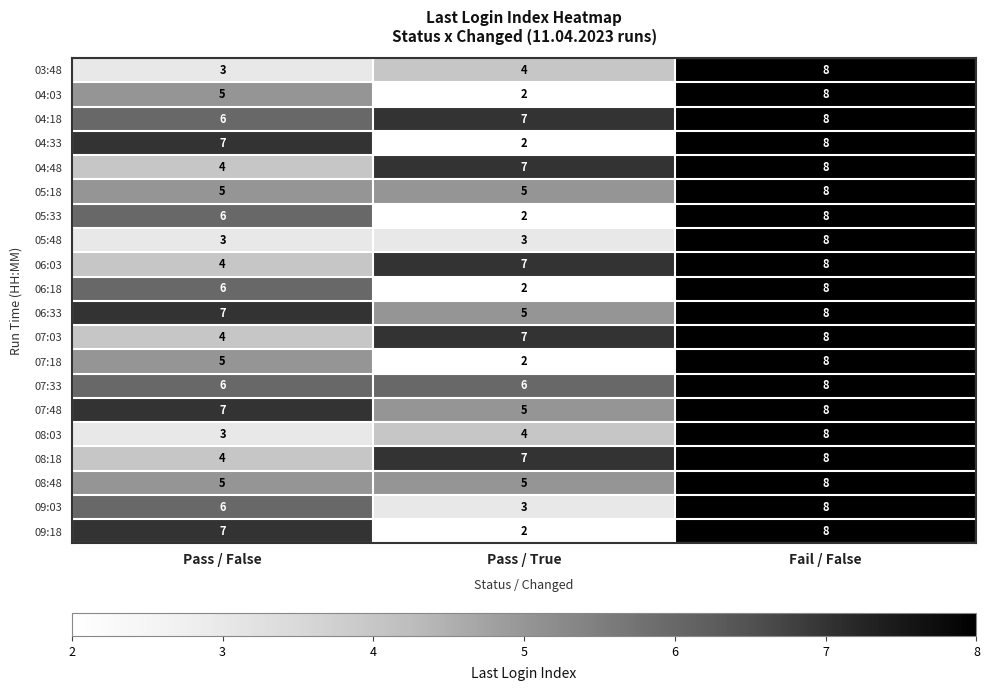

What is the difference between the highest and lowest values at Pass / False?

4